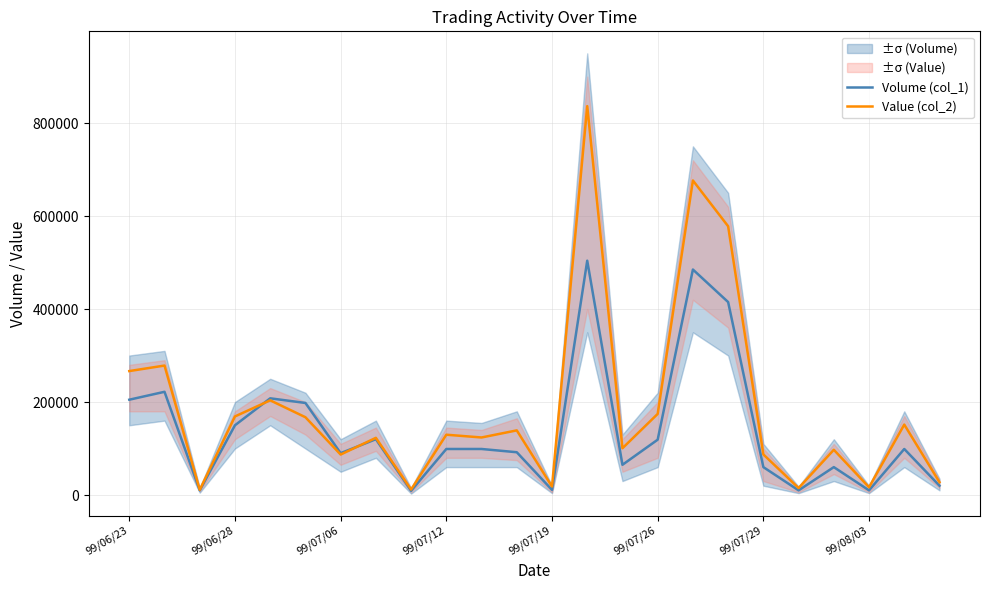

Is the value of Volume (col_1) at 99/07/19 greater than the value of Value (col_2) at 99/07/26?

No